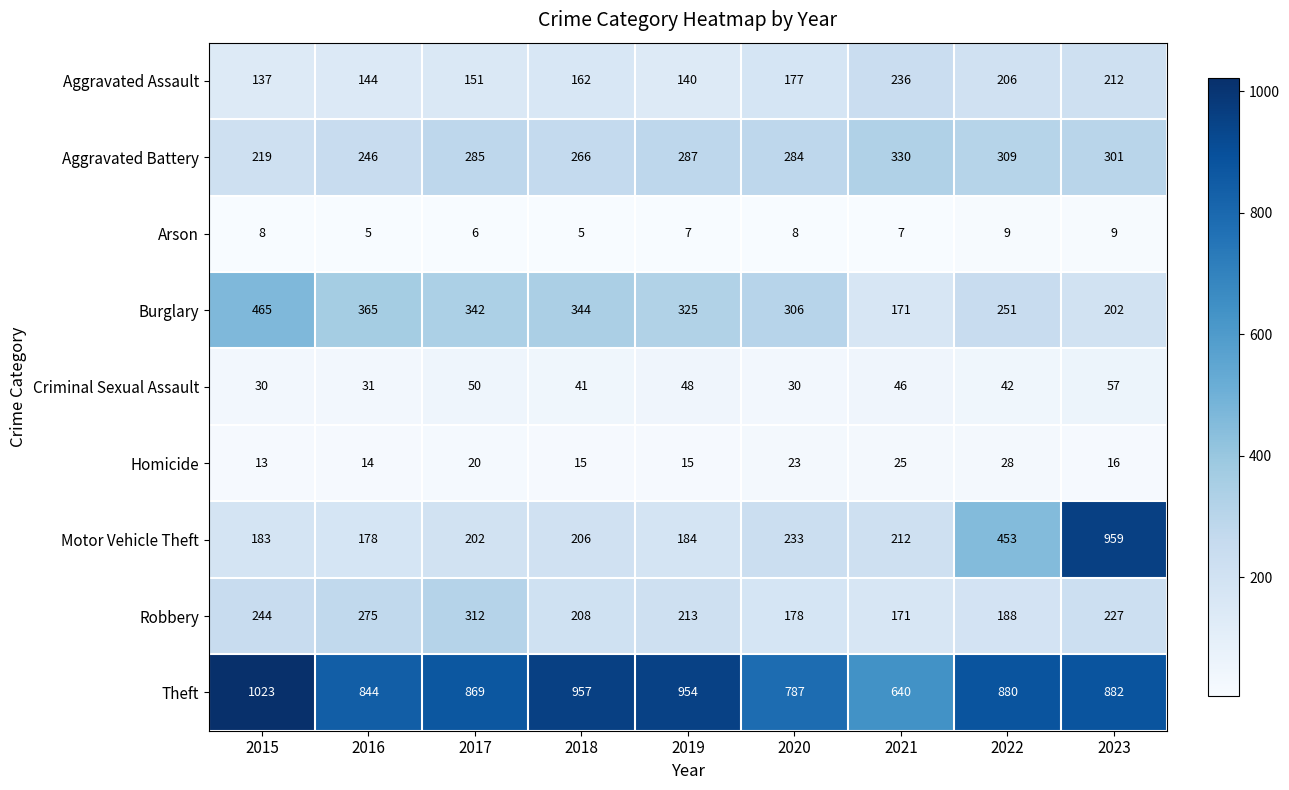

The Motor Vehicle Theft series shows 178 at 2016. True or false?

True